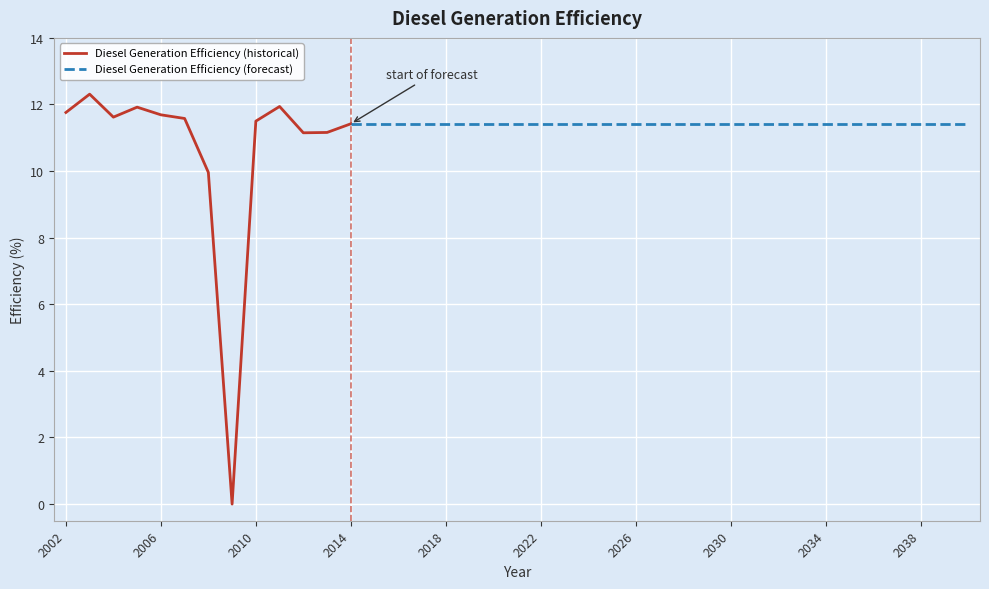

Is it true that the value at 2008 is 14.7?

False